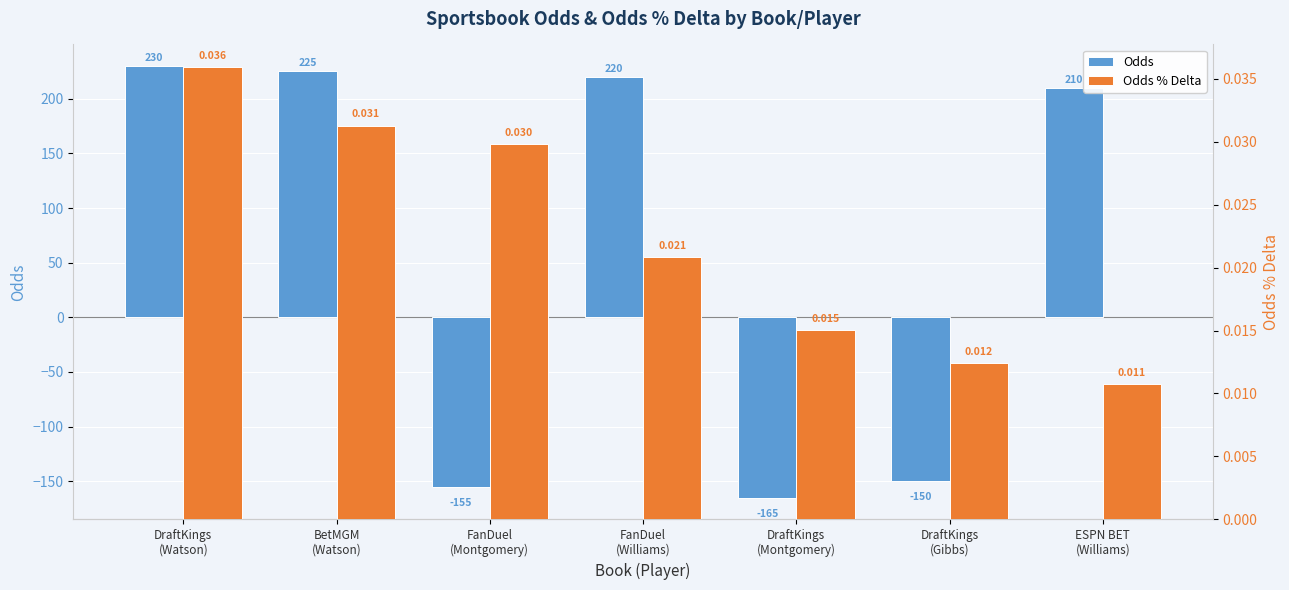

What is the minimum value for Odds?

-165.0